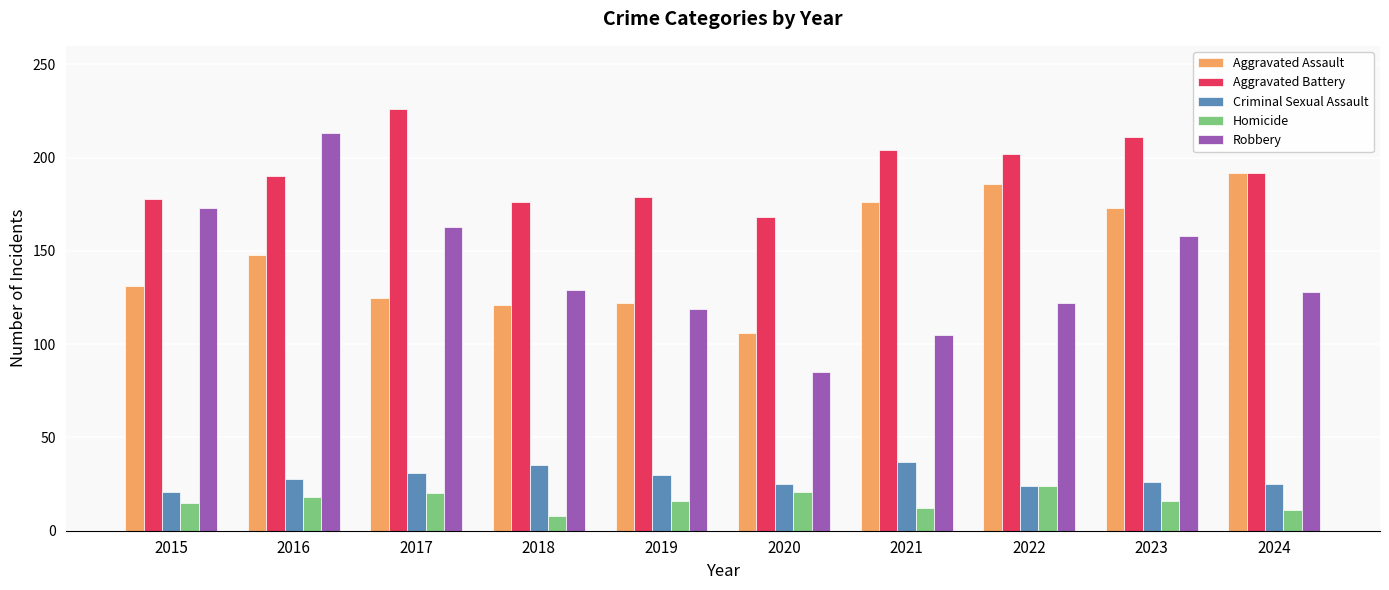

Read the Robbery value at 2020.

85